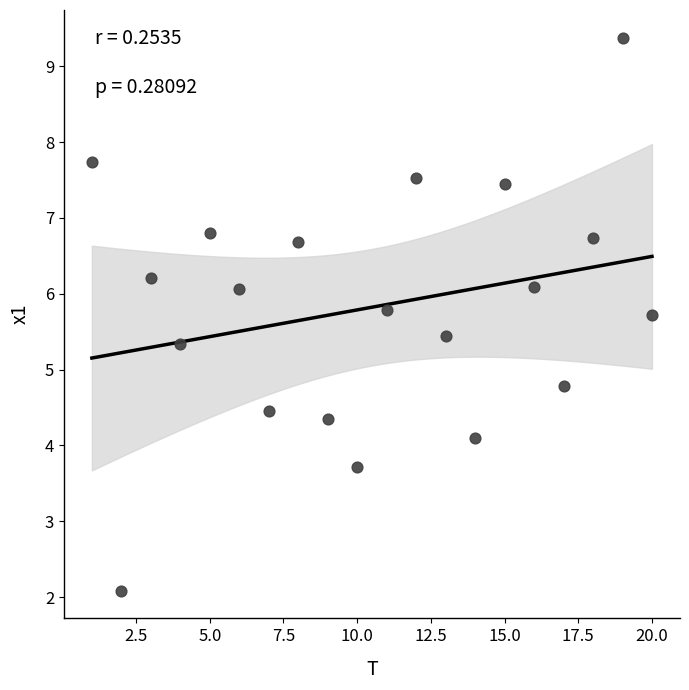

What is the range of X values (max minus min)?

19.0